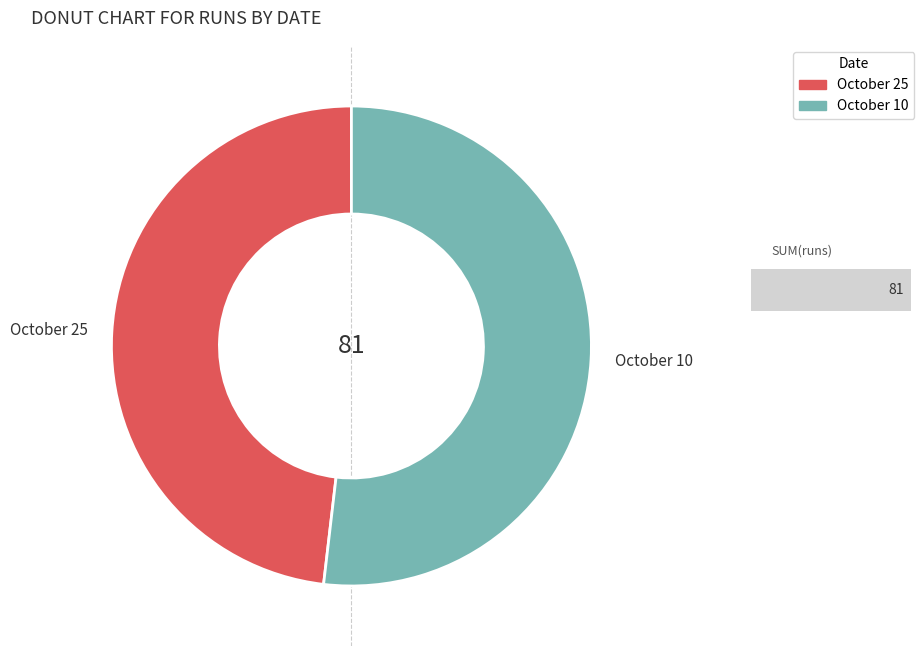

Which has a higher value, October 25 or October 10?

October 10